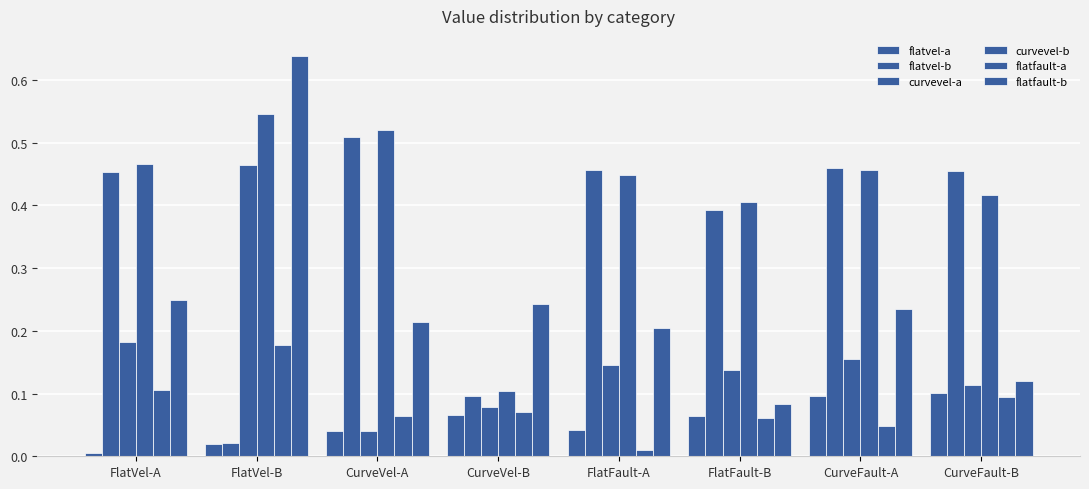

What position from the left is FlatVel-B?

2